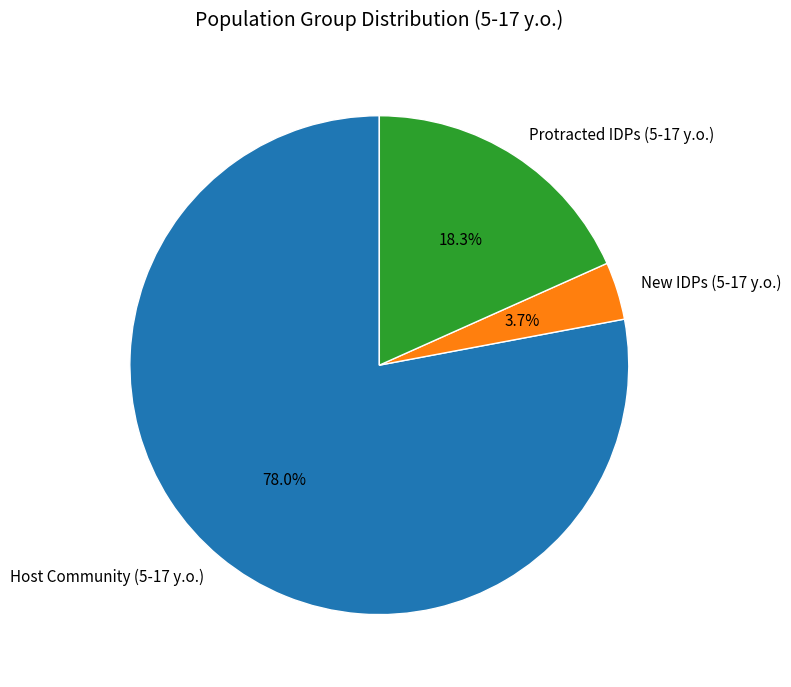

To the nearest percent, what portion does Protracted IDPs (5-17 y.o.) represent?

18%